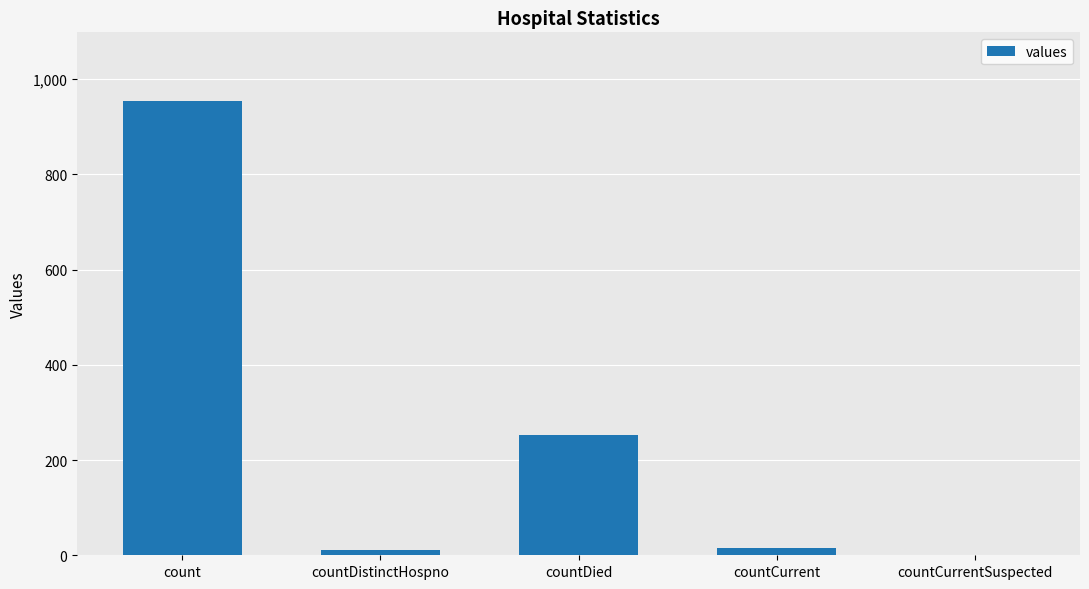

Are the bars horizontal?

No